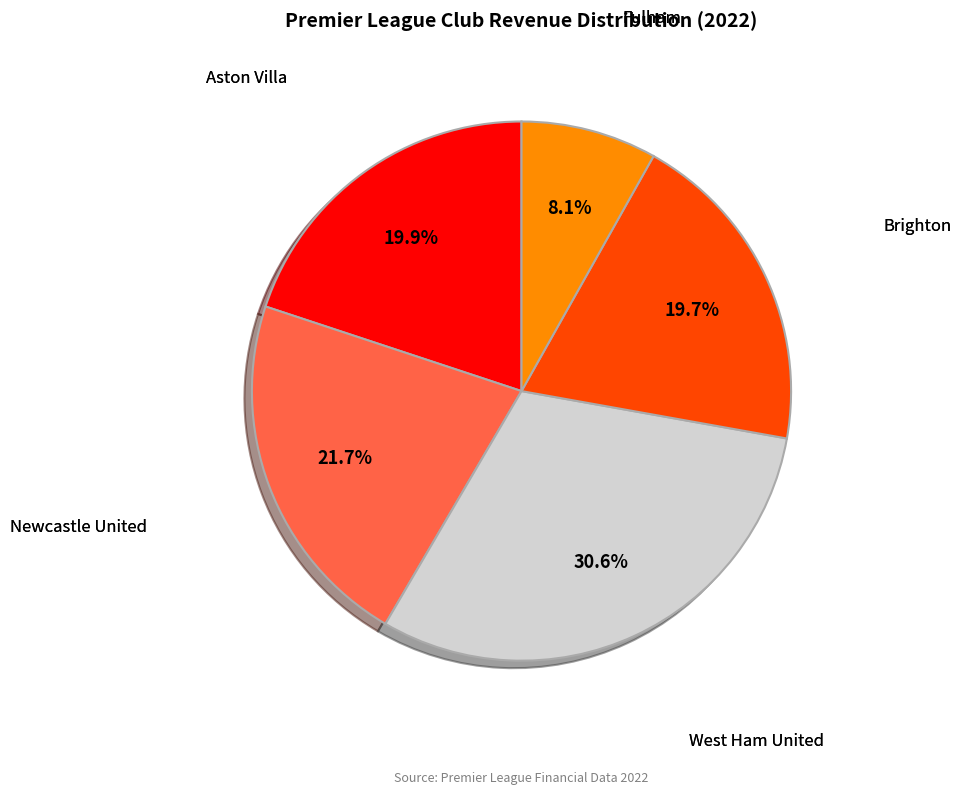

Does any single category account for the majority?

No